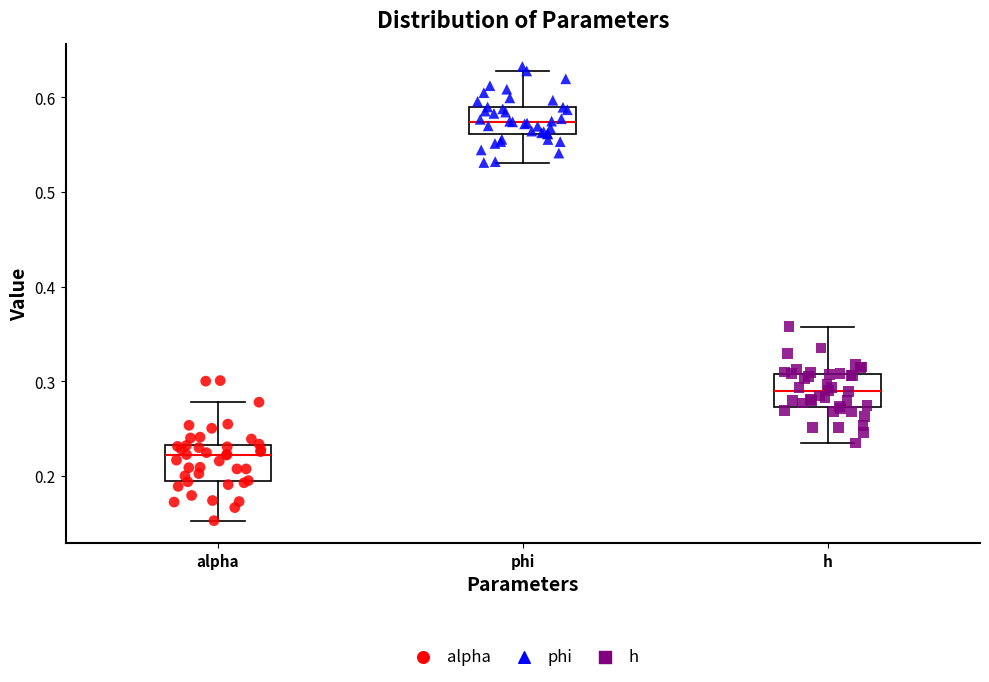

Reading left to right, read every box against the y-axis: the position of its median line, the range the box covers, and the ends of its whiskers. The values are not printed on the chart, so give them approximately, as read against the axis.

alpha: median 0.22, box 0.19 to 0.23, whiskers 0.15 to 0.28
phi: median 0.57, box 0.56 to 0.59, whiskers 0.53 to 0.63
h: median 0.29, box 0.27 to 0.31, whiskers 0.23 to 0.36